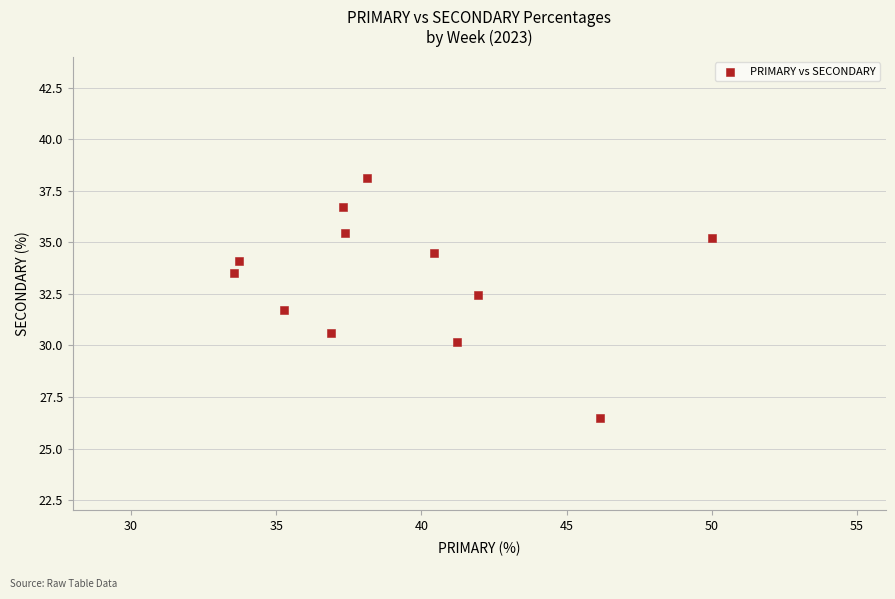

What is the range of X values (max minus min)?

16.5